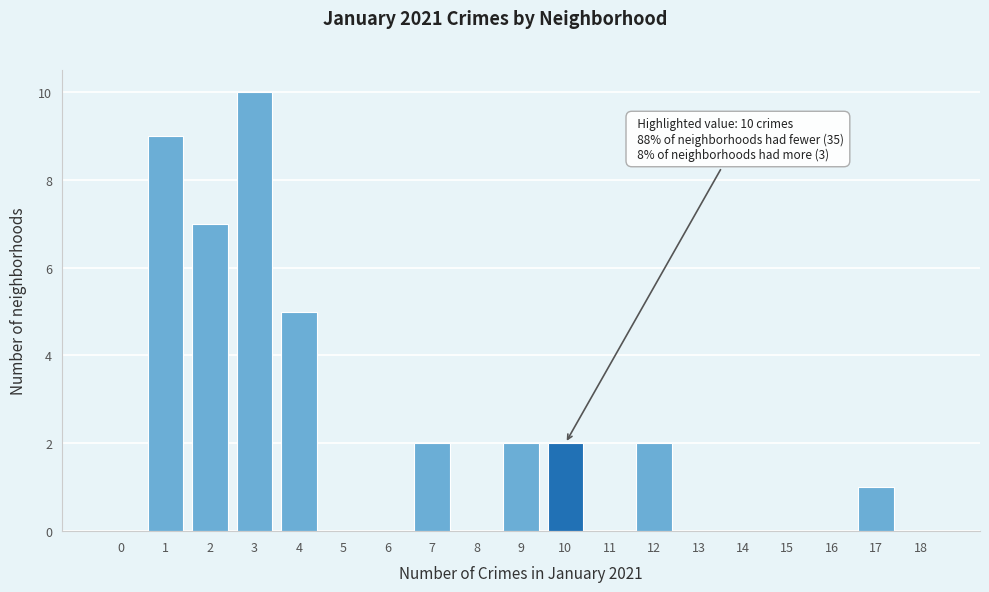

Reading right to left, extract all data points from this chart.

18=0	17=1	16=0	15=0	14=0	13=0	12=2	11=0	10=2	9=2	8=0	7=2	6=0	5=0	4=5	3=10	2=7	1=9	0=0